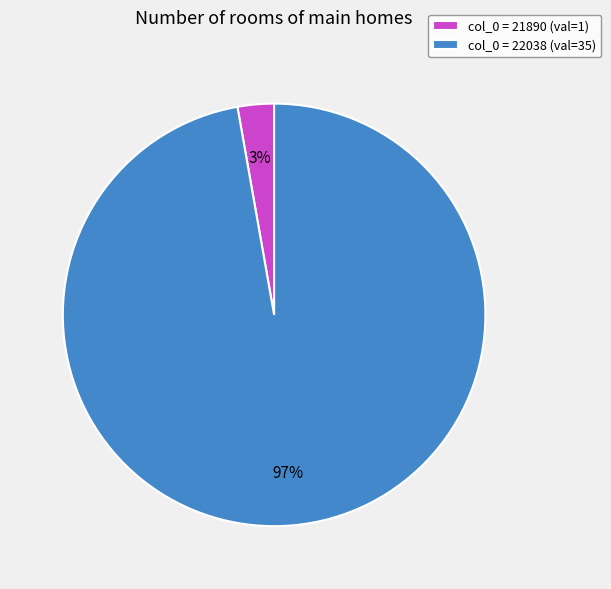

Do col_0 = 22038 (val=35) and col_0 = 21890 (val=1) together represent more than half of the pie?

Yes